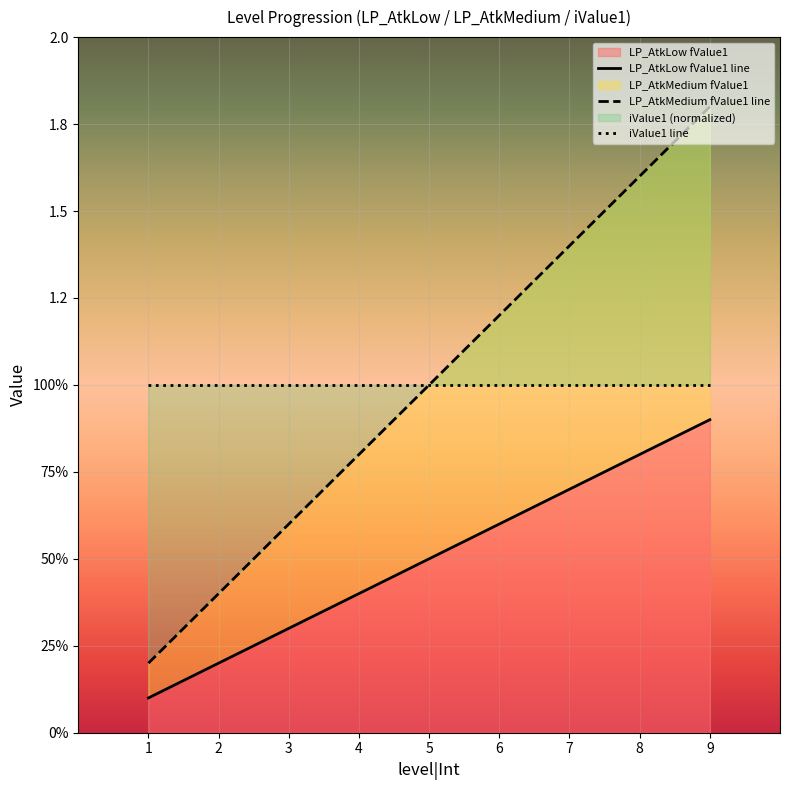

At which label does LP_AtkMedium fValue1 line first exceed 1?

6